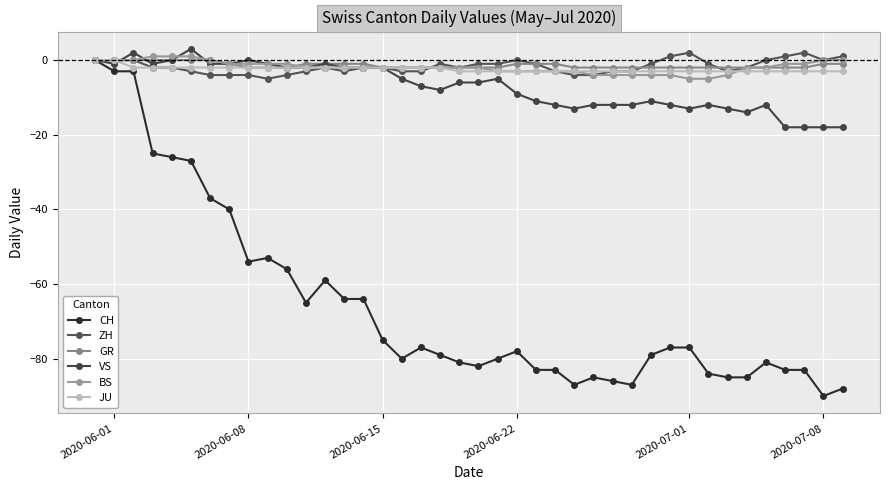

How many negative values does the CH series have?

39